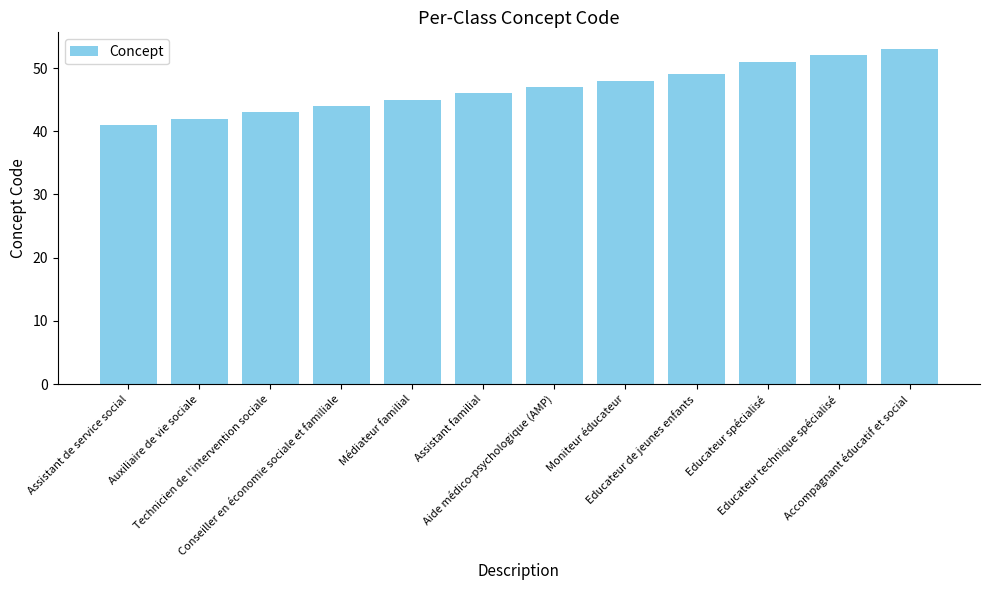

What is the sum of all values?

561